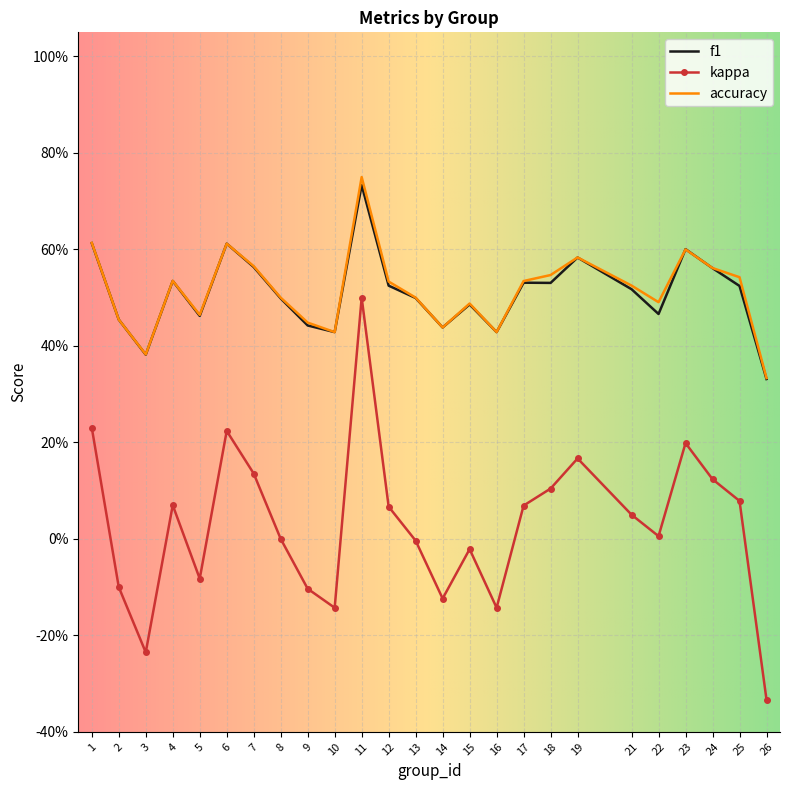

True or false: accuracy and kappa intersect in this chart.

False